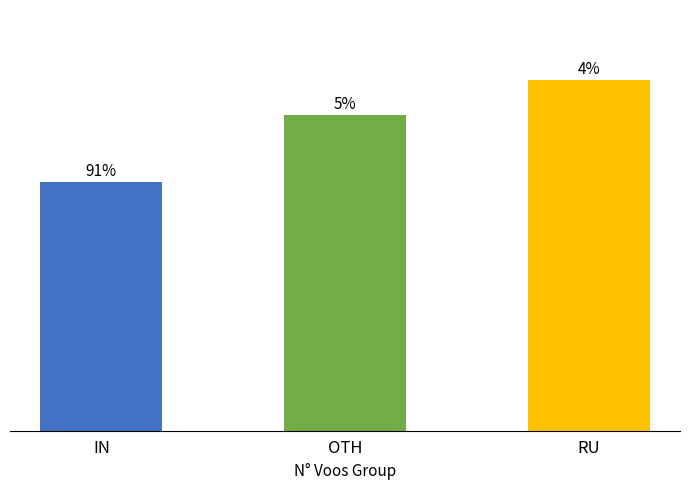

List the labels in order of value, smallest first.

IN, OTH, RU